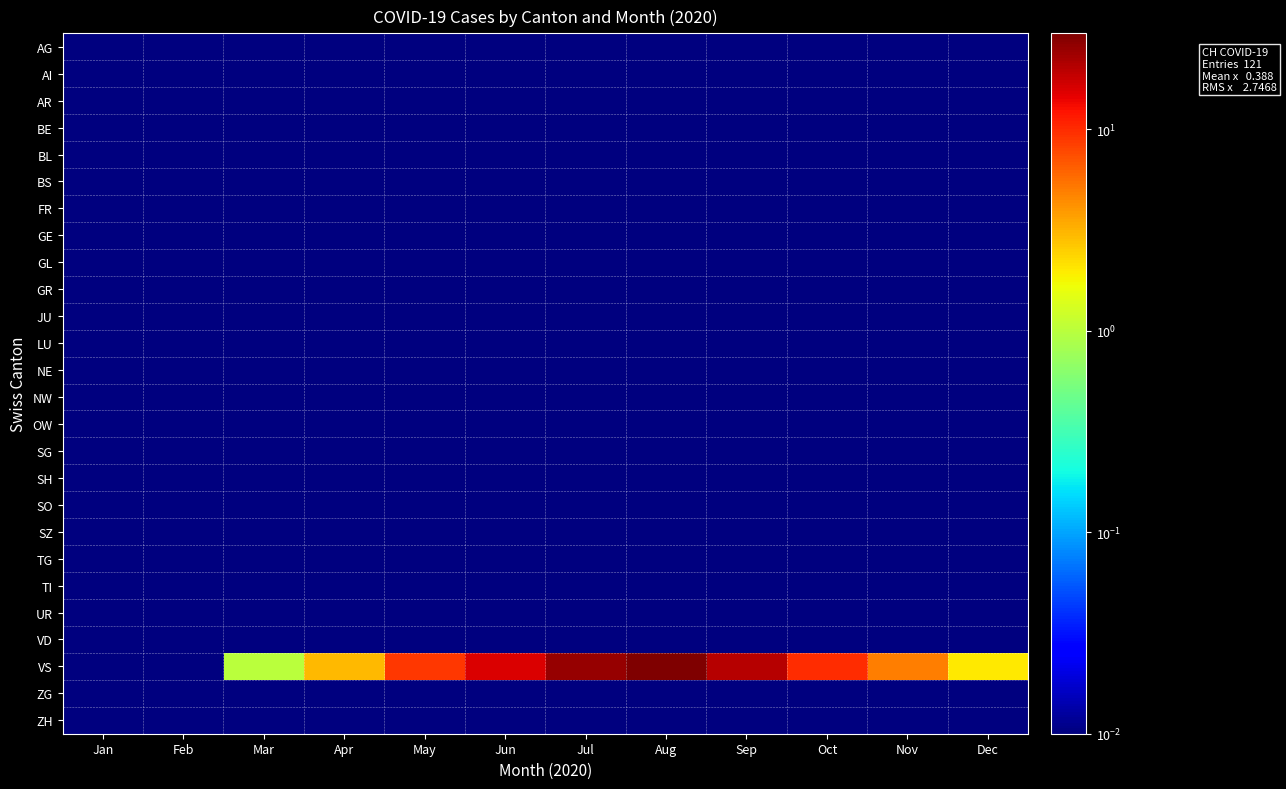

Which series has the largest total across all categories?

VS